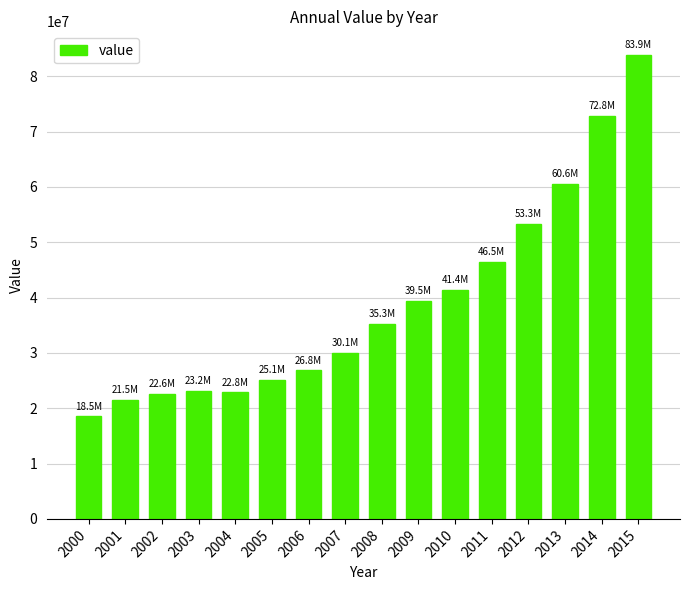

Which has a higher value, 2008 or 2007?

2008